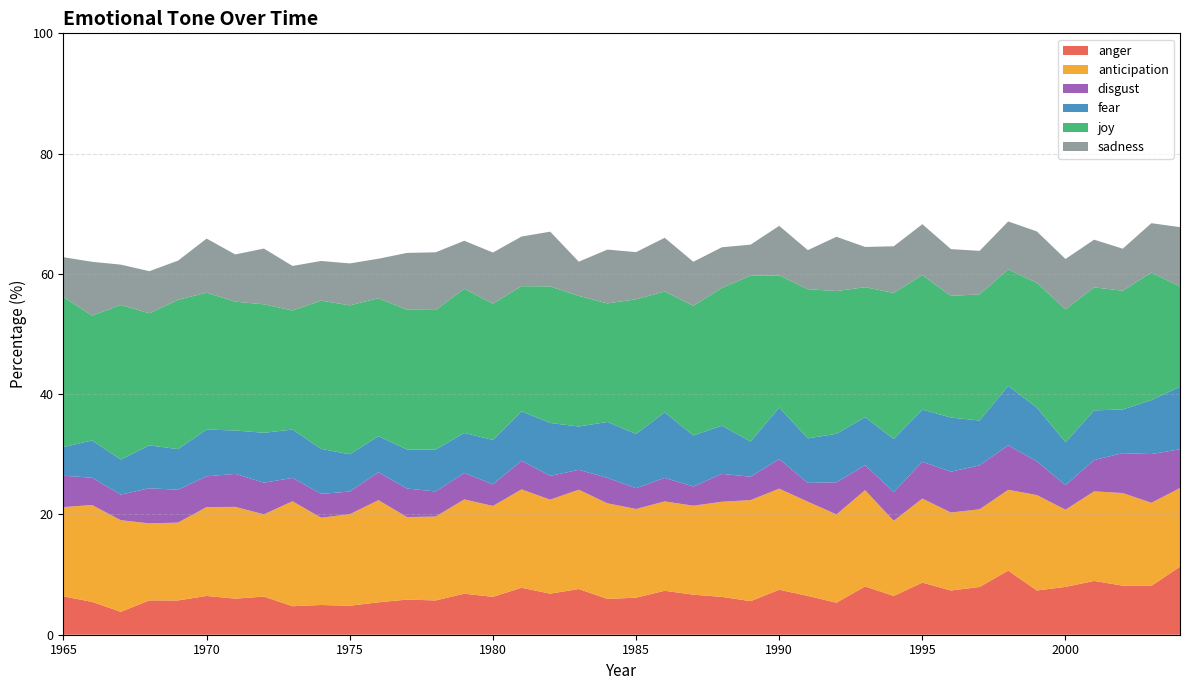

Reading left to right, list all the values displayed in this chart.

anger: 6.4	5.5	3.8	5.7	5.7	6.5	6.0	6.3	4.7	4.9	4.8	5.4	5.8	5.7	6.8	6.3	7.8	6.8	7.6	6.0	6.2	7.3	6.7	6.3	5.6	7.5	6.5	5.3	8.0	6.5	8.7	7.3	7.9	10.7	7.4	8.0	8.9	8.2	8.1	11.3
anticipation: 14.8	16.1	15.2	12.8	12.9	14.8	15.3	13.7	17.4	14.5	15.2	17.0	13.7	13.9	15.7	15.1	16.4	15.6	16.5	15.9	14.8	14.9	14.8	15.8	16.8	16.8	15.7	14.7	16.0	12.5	14.0	13.0	12.9	13.4	15.9	12.8	14.9	15.4	13.8	13.1
disgust: 5.2	4.5	4.3	5.8	5.5	5.1	5.5	5.3	3.9	4.0	3.8	4.6	4.7	4.2	4.4	3.6	4.8	4.0	3.3	4.2	3.5	3.9	3.2	4.6	3.9	4.9	3.1	5.3	4.2	4.8	6.1	6.8	7.3	7.4	5.6	4.1	5.2	6.6	8.1	6.5
fear: 4.8	6.2	5.8	7.1	6.8	7.8	7.2	8.3	8.0	7.5	6.2	6.0	6.5	7.0	6.6	7.4	8.2	8.8	7.2	9.3	9.0	10.9	8.5	8.0	5.8	8.6	7.4	8.1	8.0	8.8	8.7	9.0	7.5	9.9	8.9	7.1	8.2	7.3	9.0	10.4
joy: 24.9	20.8	25.7	22.0	24.8	22.8	21.4	21.4	19.8	24.6	24.8	22.9	23.2	23.2	24.0	22.7	20.8	22.7	21.7	19.7	22.4	20.1	21.6	22.9	27.6	22.0	24.8	23.7	21.6	24.3	22.4	20.2	21.0	19.4	20.7	22.1	20.5	19.7	21.2	16.7
sadness: 6.6	8.9	6.7	7.0	6.5	9.0	7.8	9.3	7.4	6.6	7.0	6.6	9.4	9.6	8.0	8.5	8.2	9.1	5.7	8.9	7.8	8.9	7.3	6.8	5.2	8.2	6.5	9.0	6.7	7.8	8.5	7.8	7.2	8.0	8.6	8.4	7.9	7.0	8.2	9.9